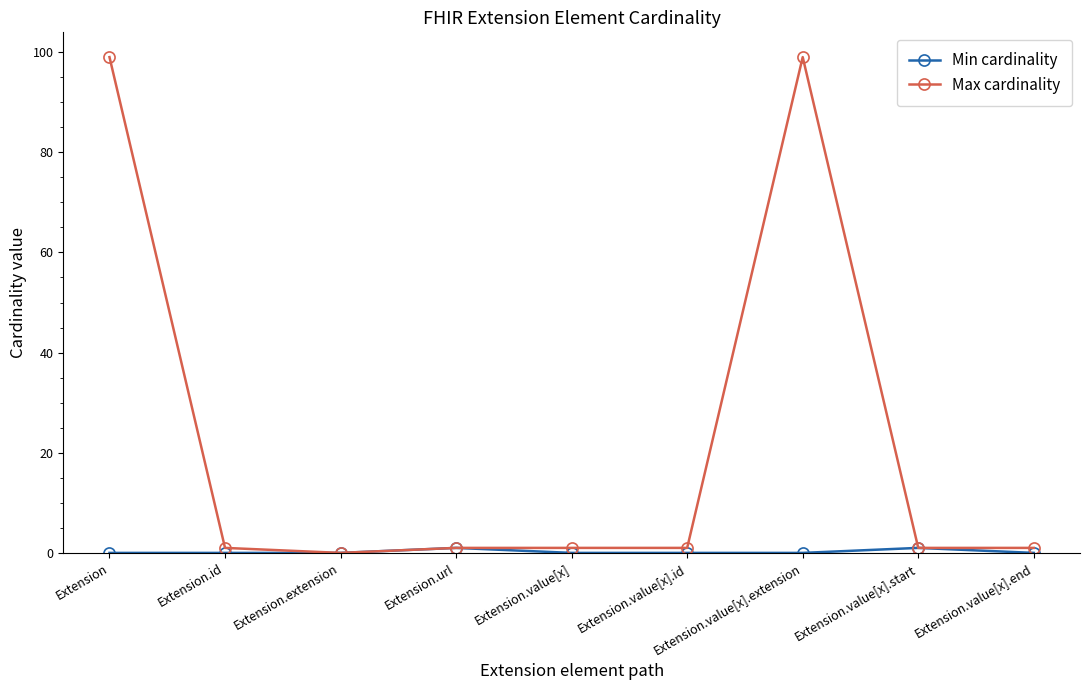

How many lines are shown in the chart?

2